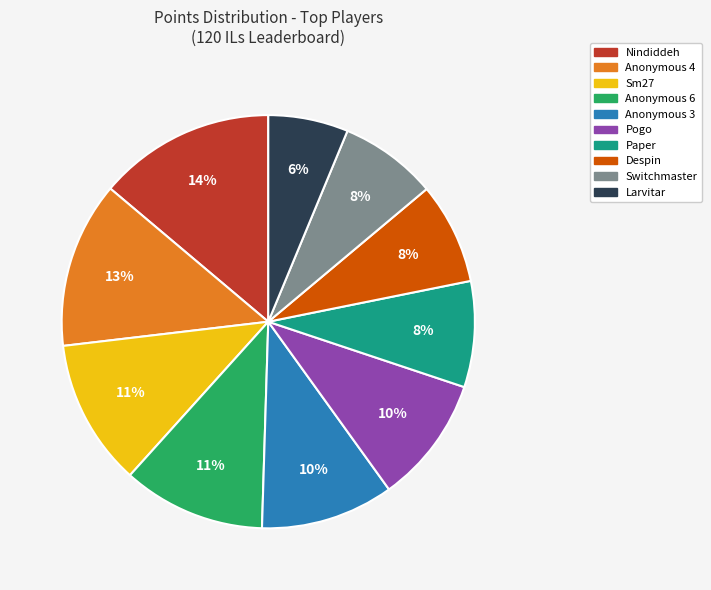

To the nearest percent, what portion does Despin represent?

8%